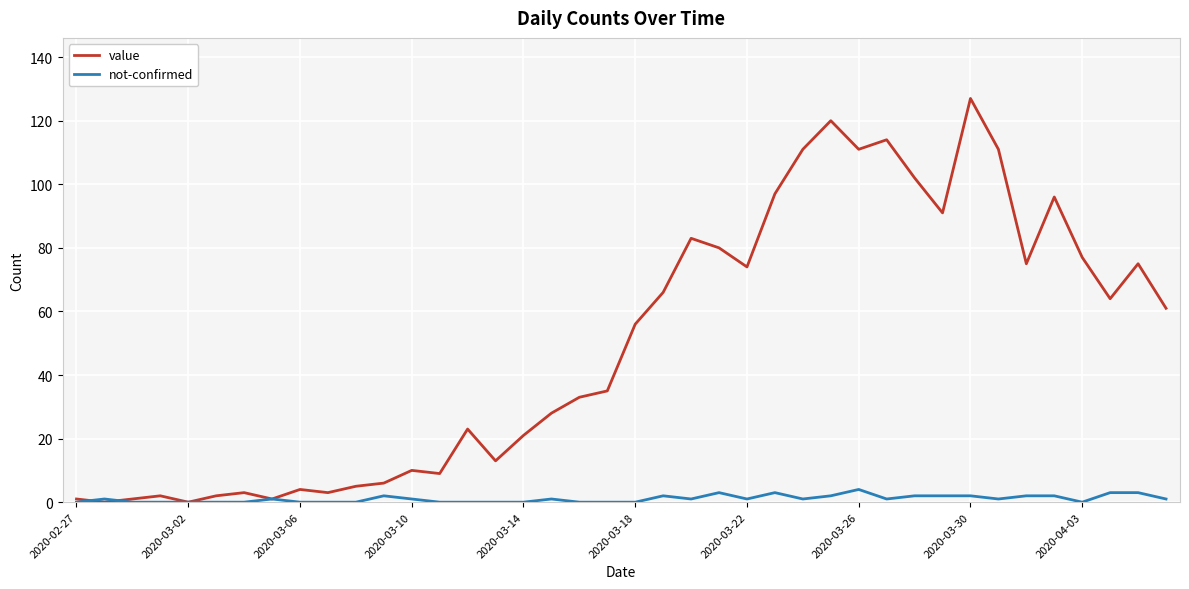

Which series has the widest spread of values?

value